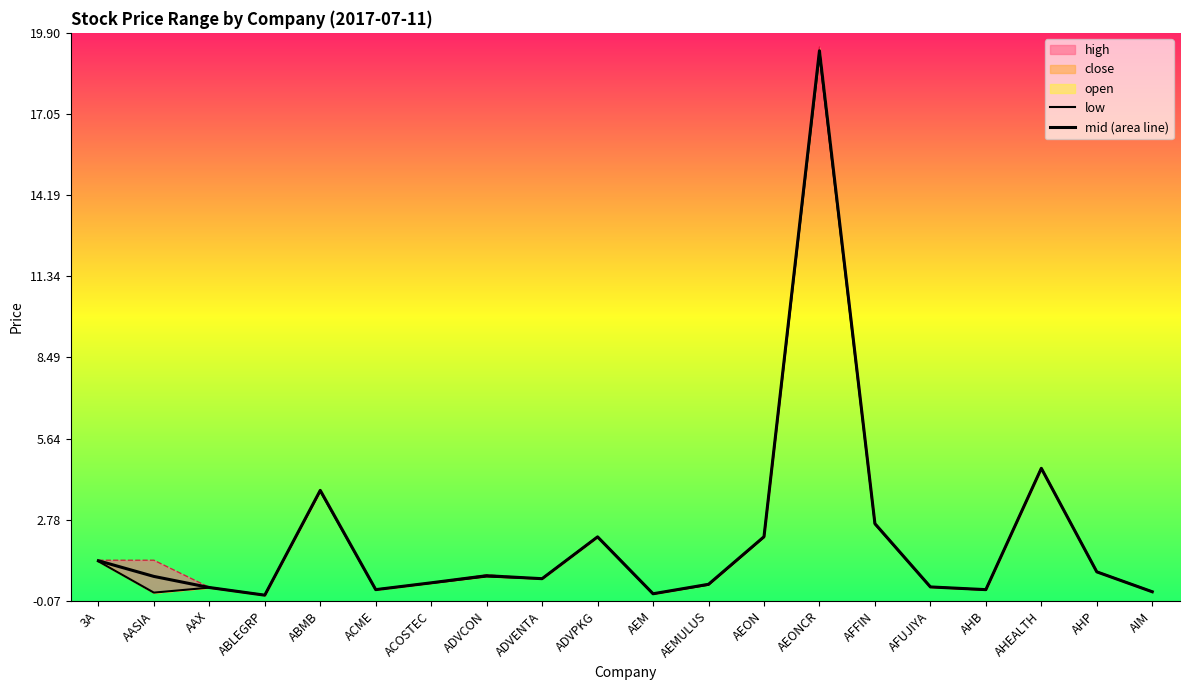

What is the sum of the low values at ACME and 3A?

1.6